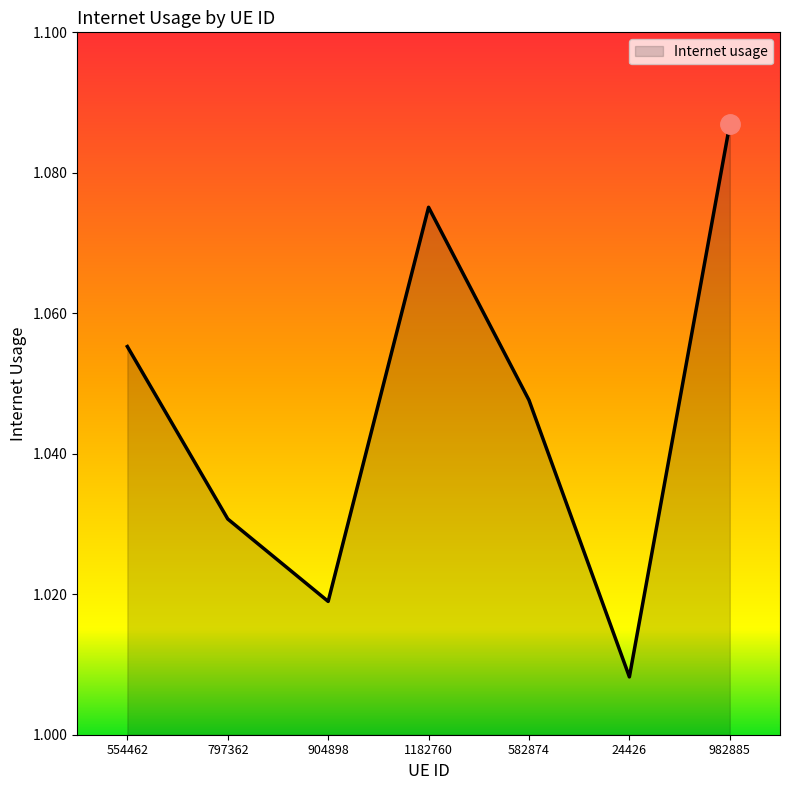

Which category has the lowest value across all series?

24426